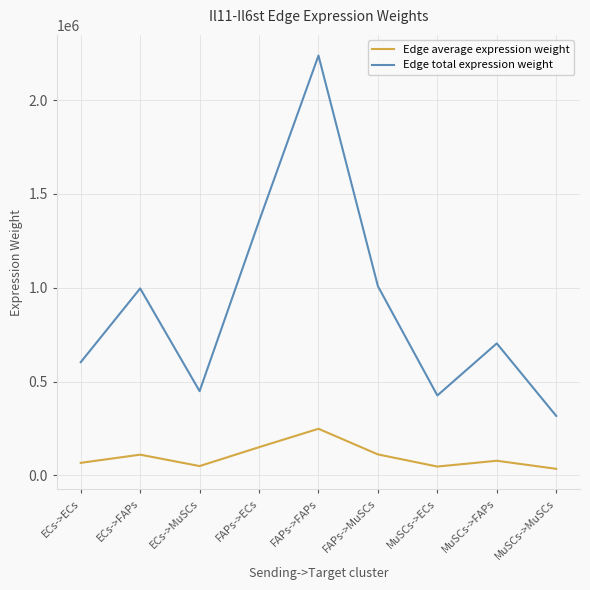

At which label does Edge total expression weight reach its minimum?

MuSCs->MuSCs